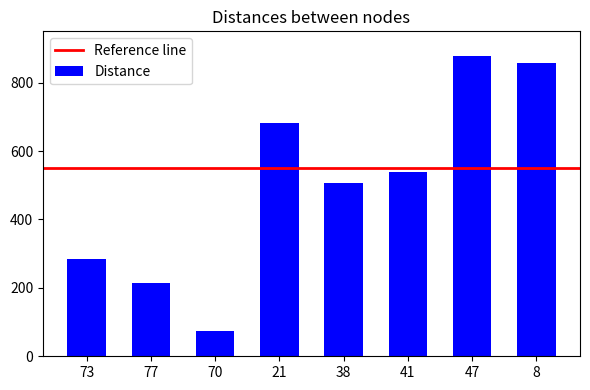

What is the ratio of the value at 77 to the value at 38?

0.4